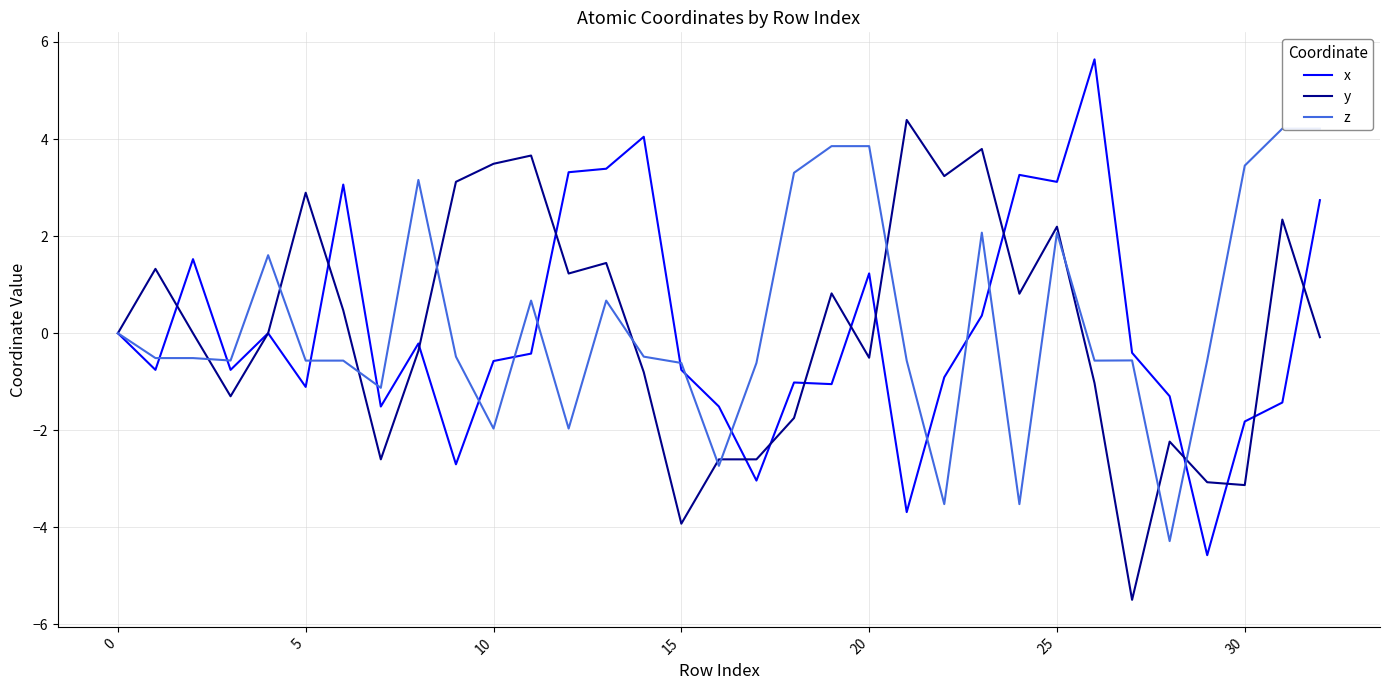

Which series has the largest range (max minus min)?

x